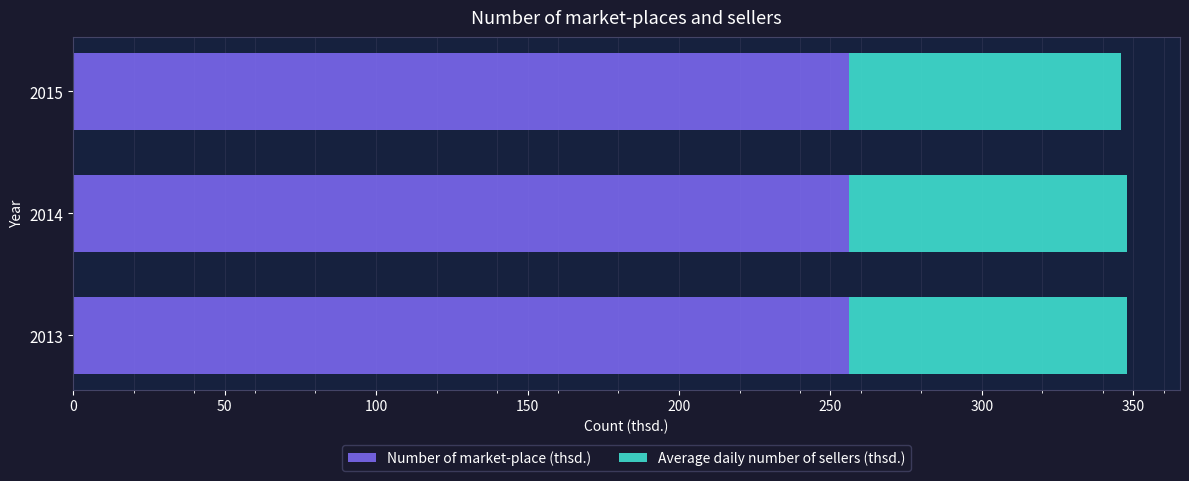

What is the average value of the Number of market-place (thsd.) series?

256